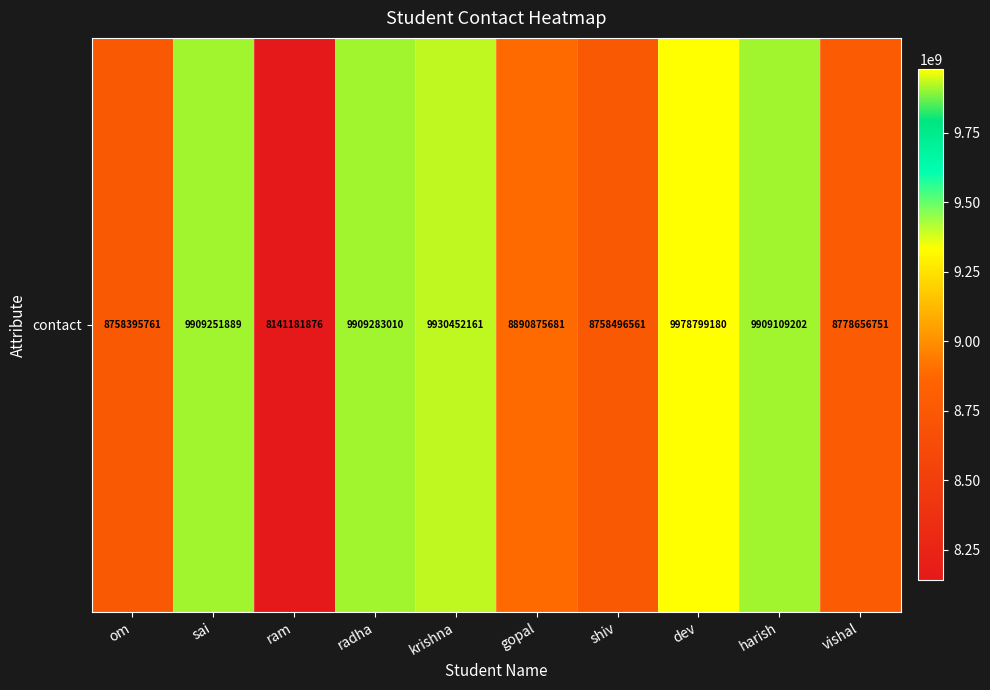

What is the average value?

9296450207